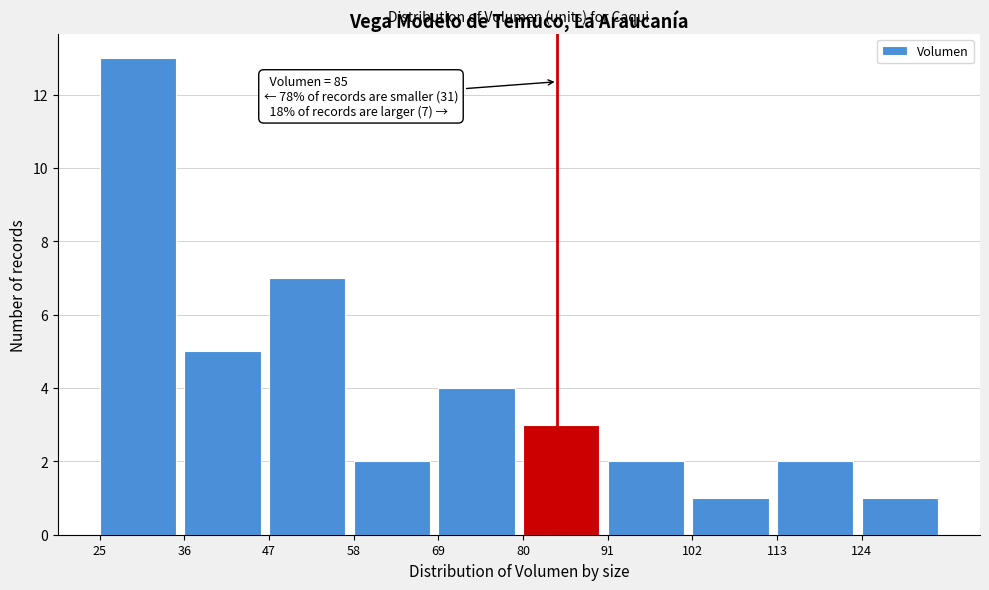

Over which range of the x-axis is the bar tallest?

26 to 36